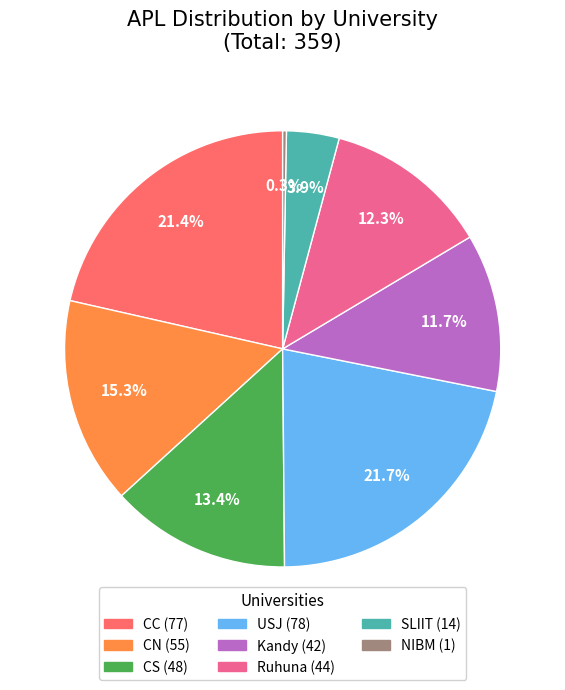

How many slices are in this pie chart?

8